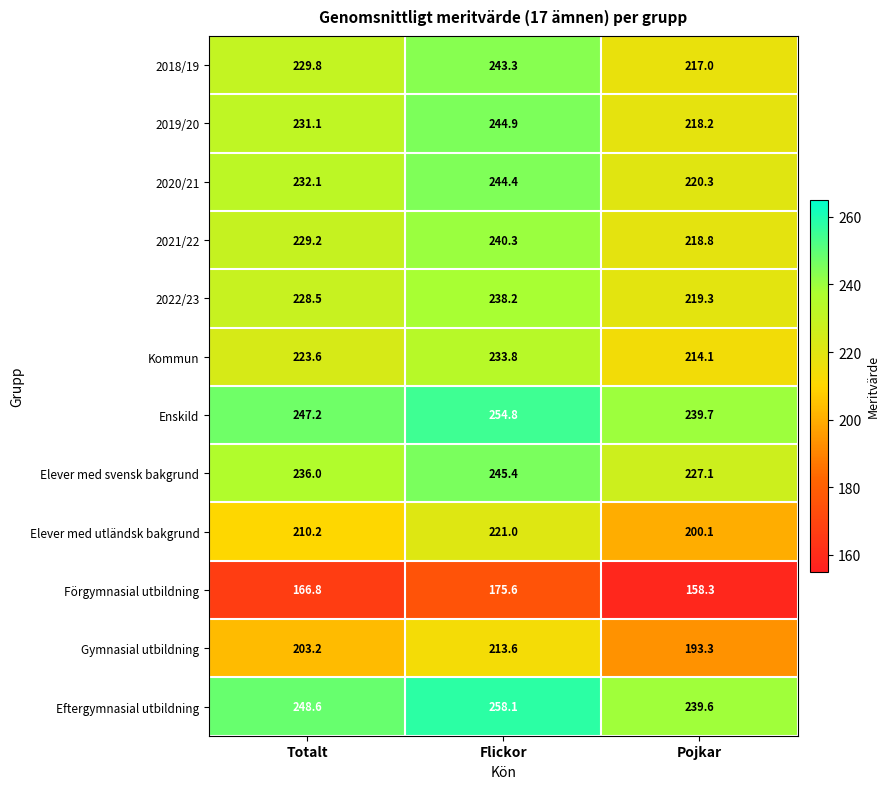

What is the difference between the maximum and second lowest values in the 2018/19 series?

13.5